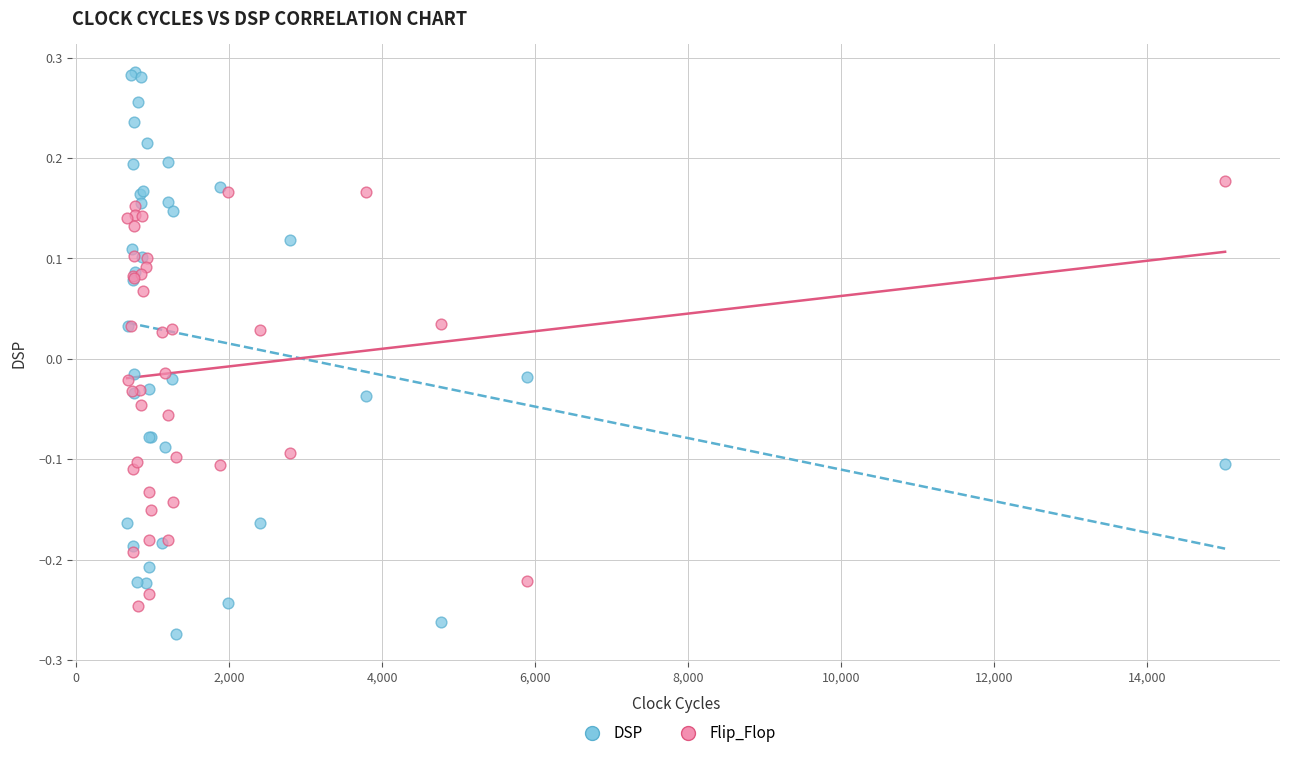

Which series contains the lowest Y value?

DSP